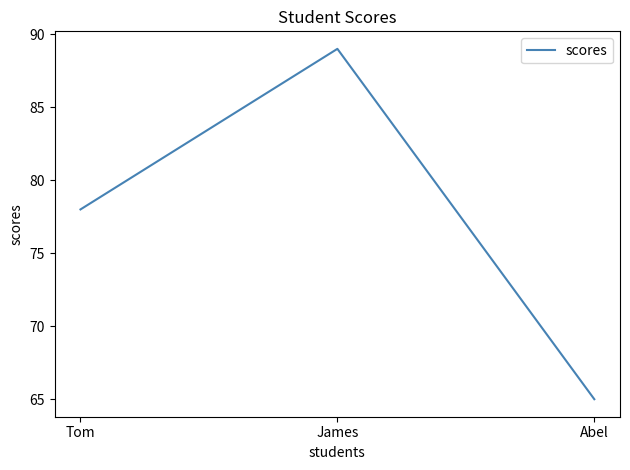

What is the sum of all values?

232